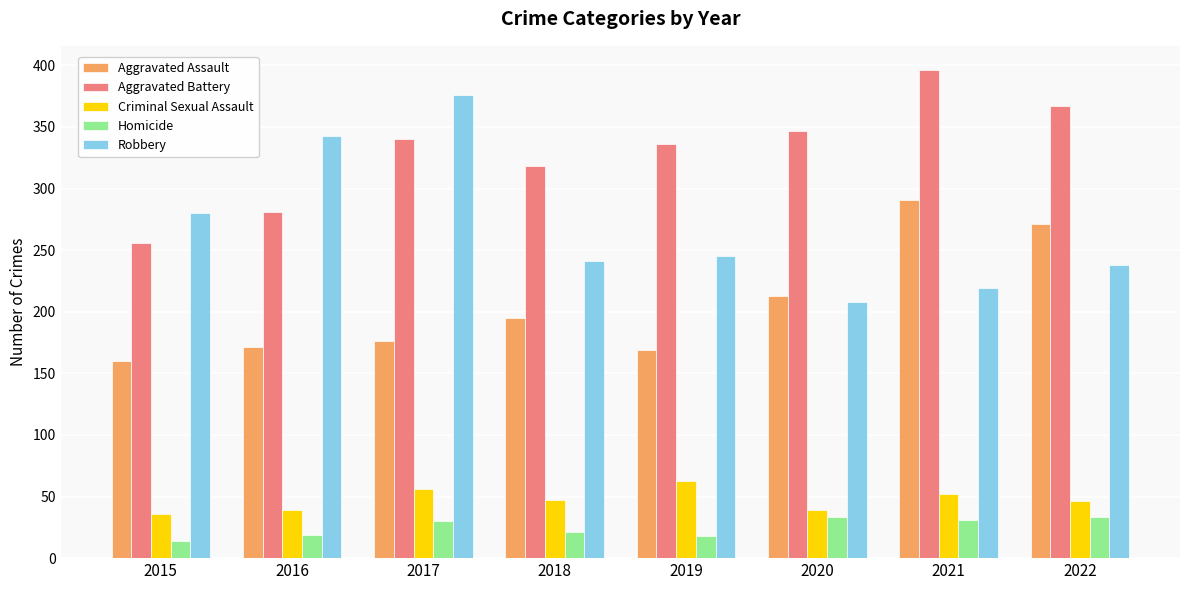

Count the number of categories in the chart.

8